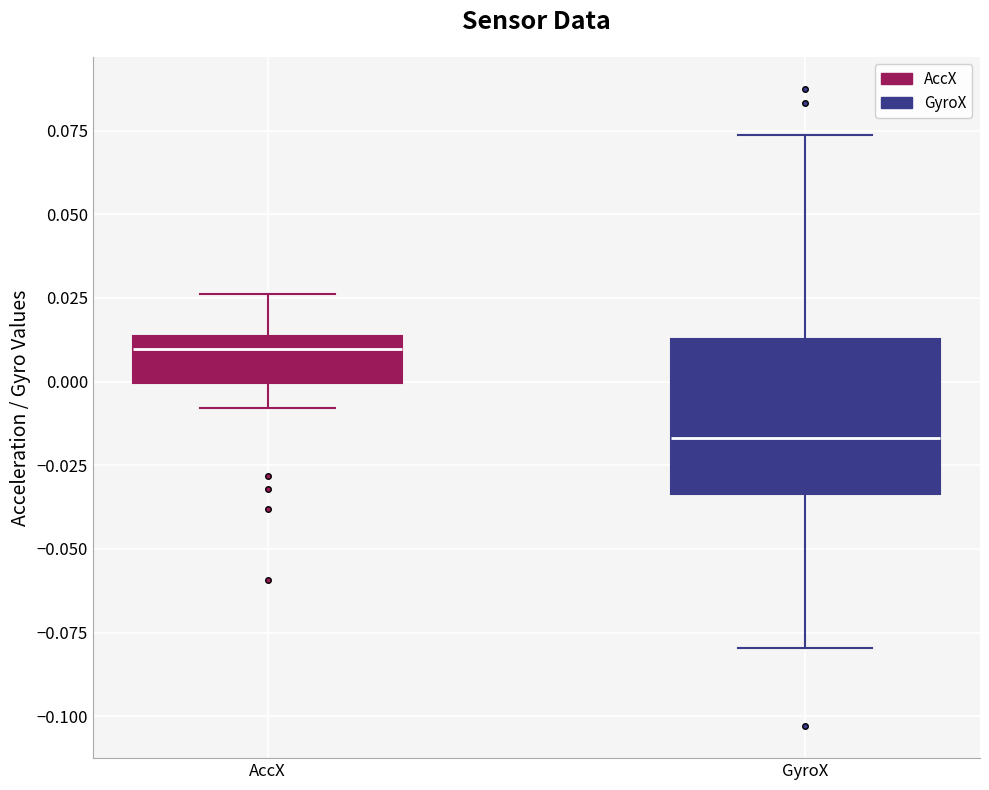

Where is the lower edge of the box for GyroX on the y-axis? The values are not printed on the chart, so give them approximately, as read against the axis.

-0.035